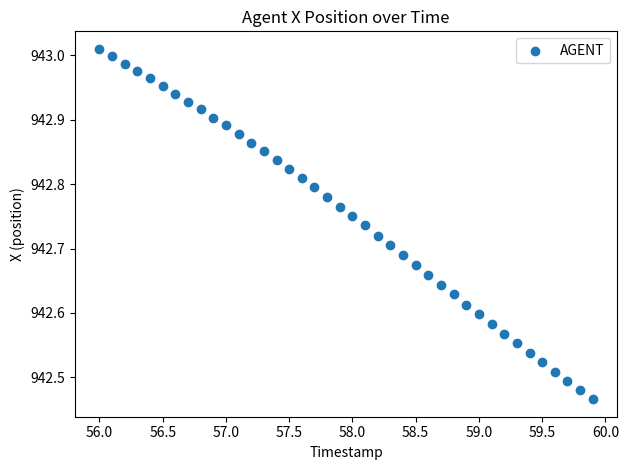

What is the range of X values (max minus min)?

3.9